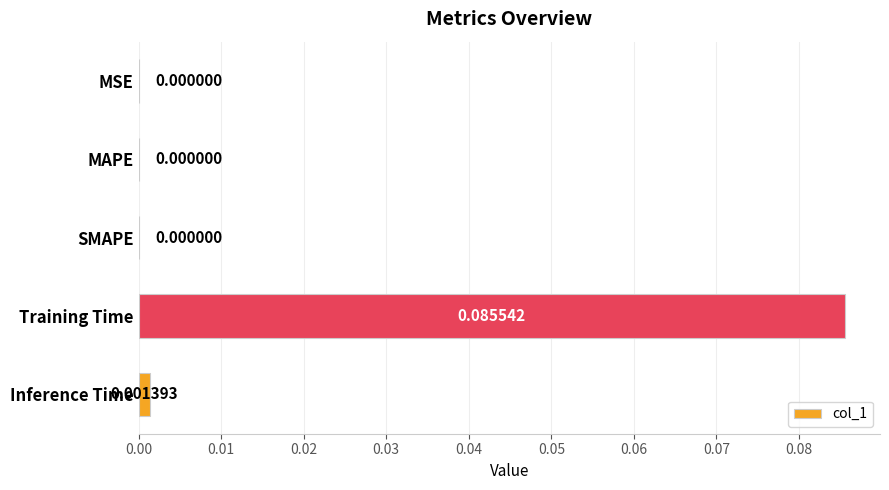

How many data points are above 0?

2